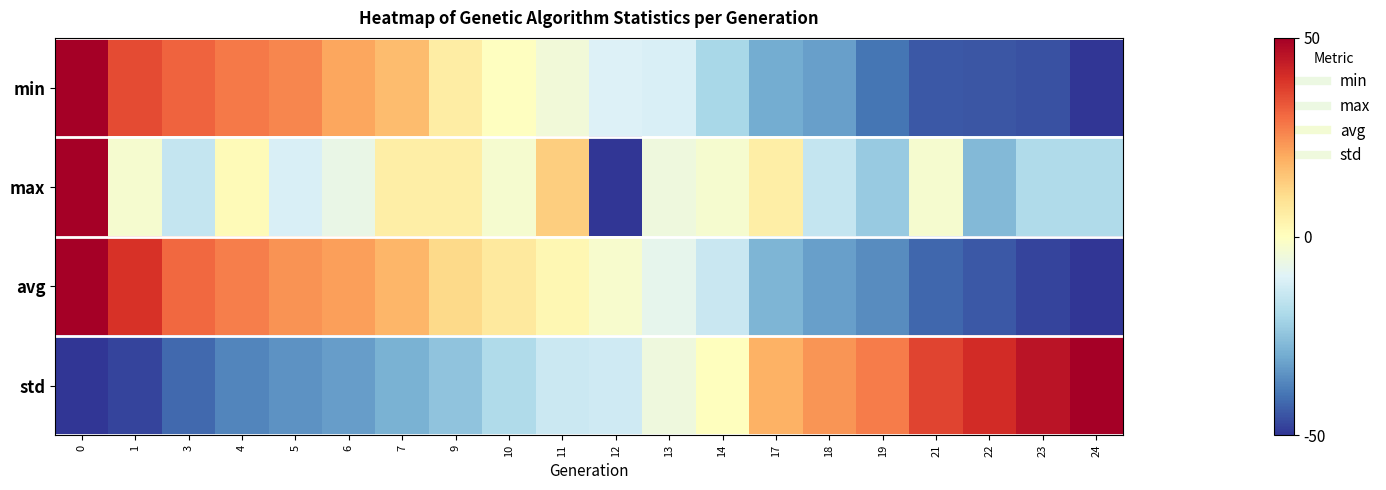

Which series has the largest total across all categories?

avg